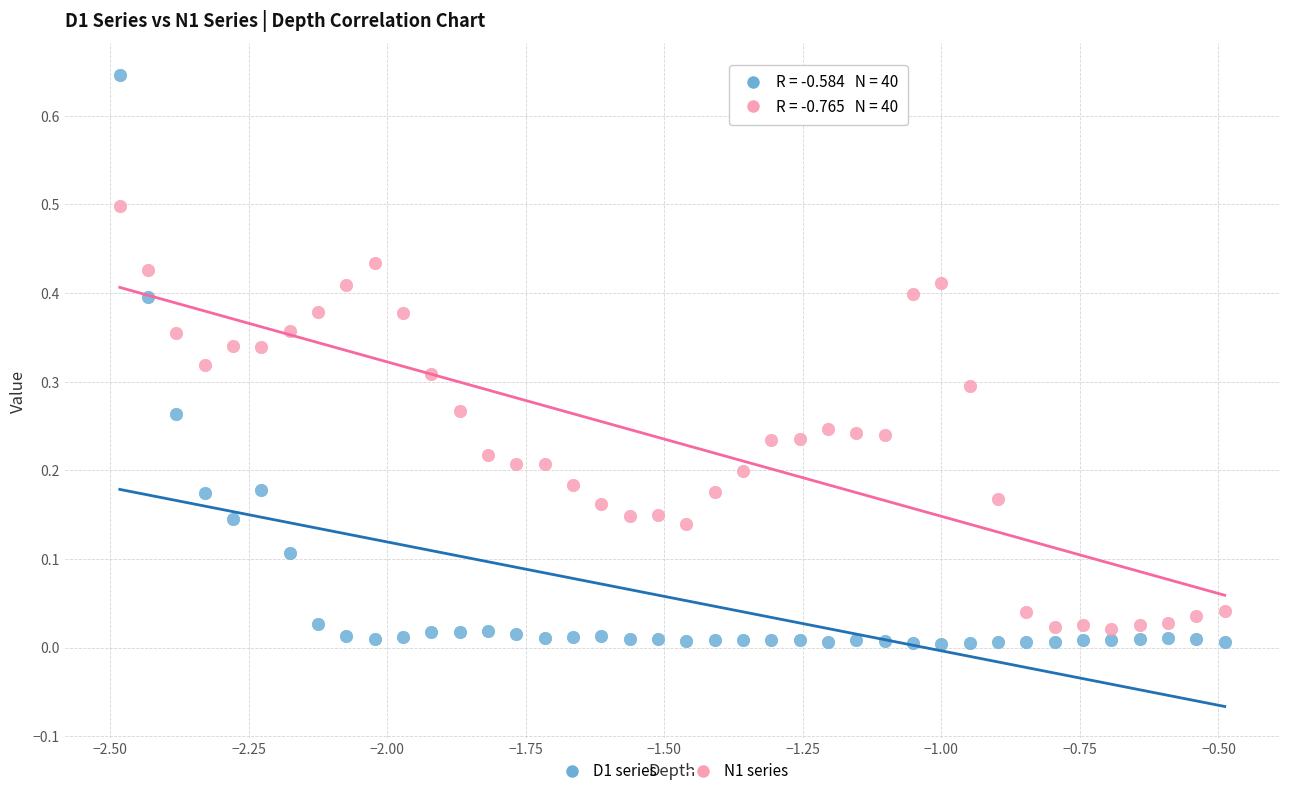

Which series has the largest Y range (max minus min)?

D1 series